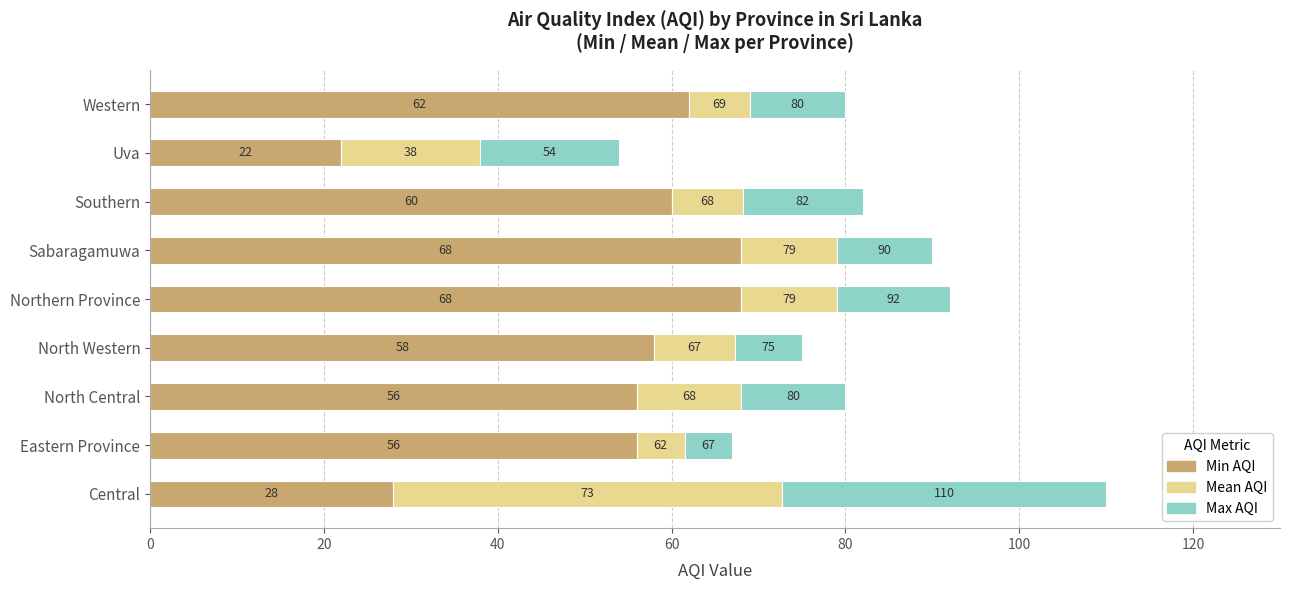

Is it true that Mean AQI (above min) equals 44.7 at Central?

True